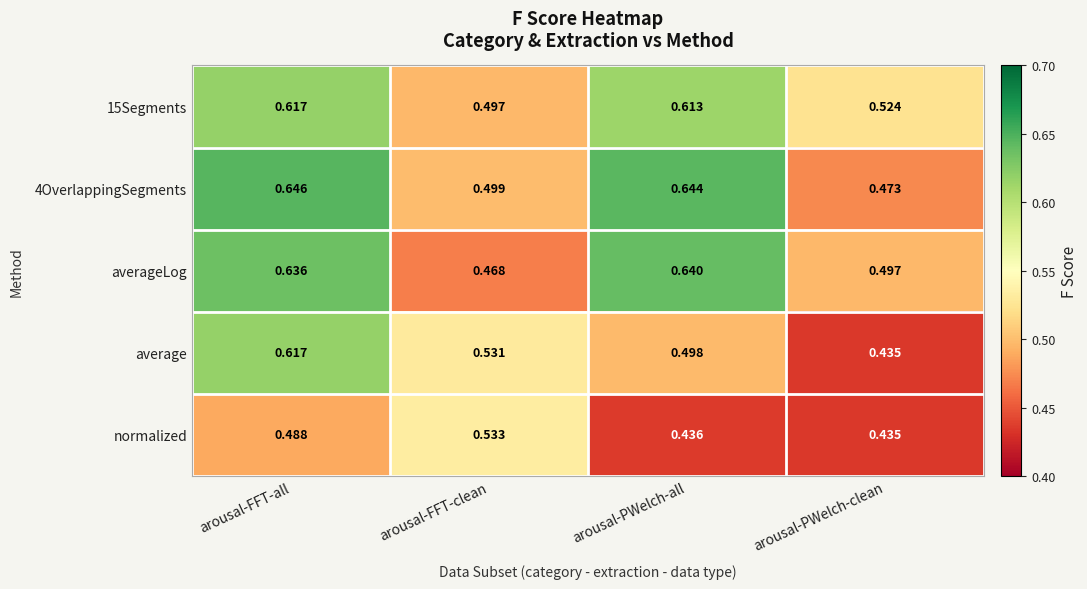

At how many categories does at least one series exceed 0?

4